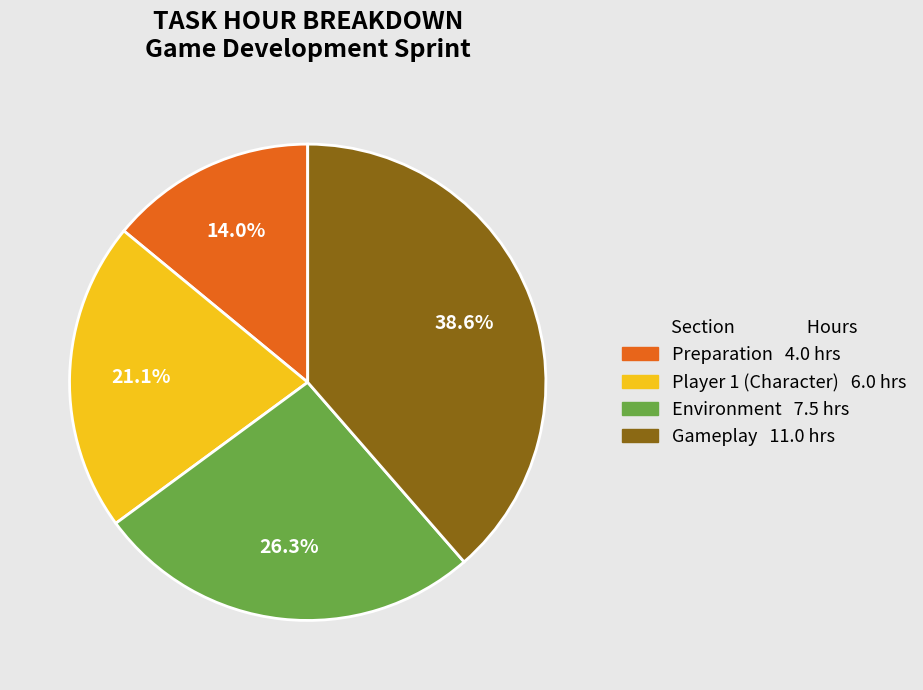

Is there any slice that represents more than half of the pie?

No